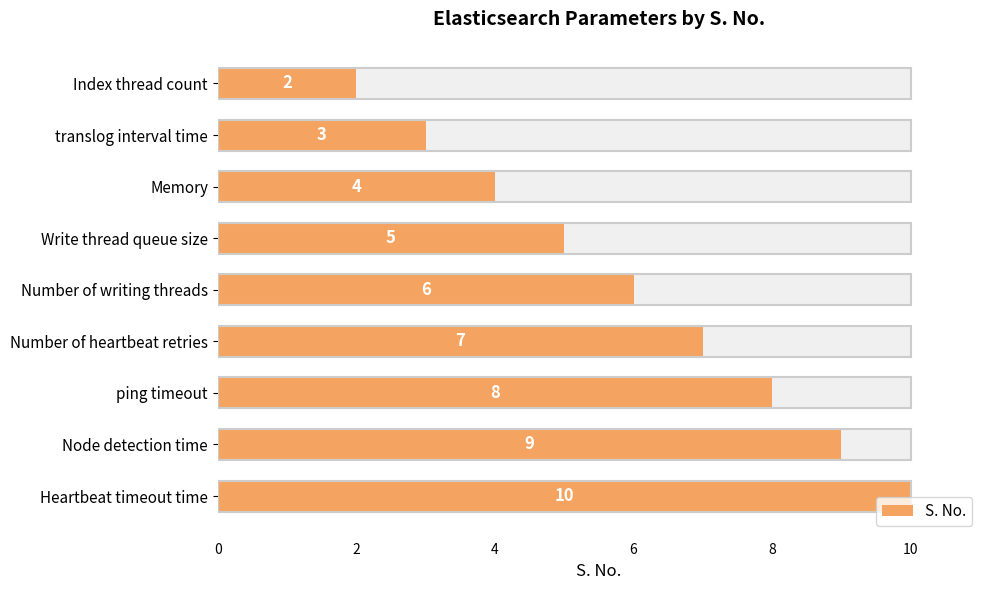

What is the sum of all values?

54